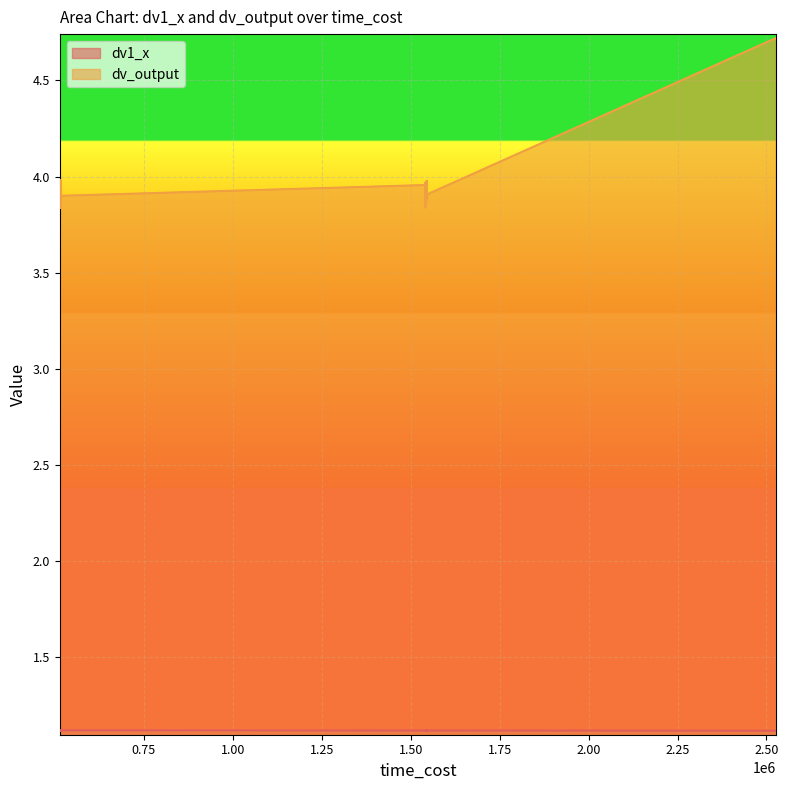

The dv1_x series shows 1.1 at 1542900. True or false?

True